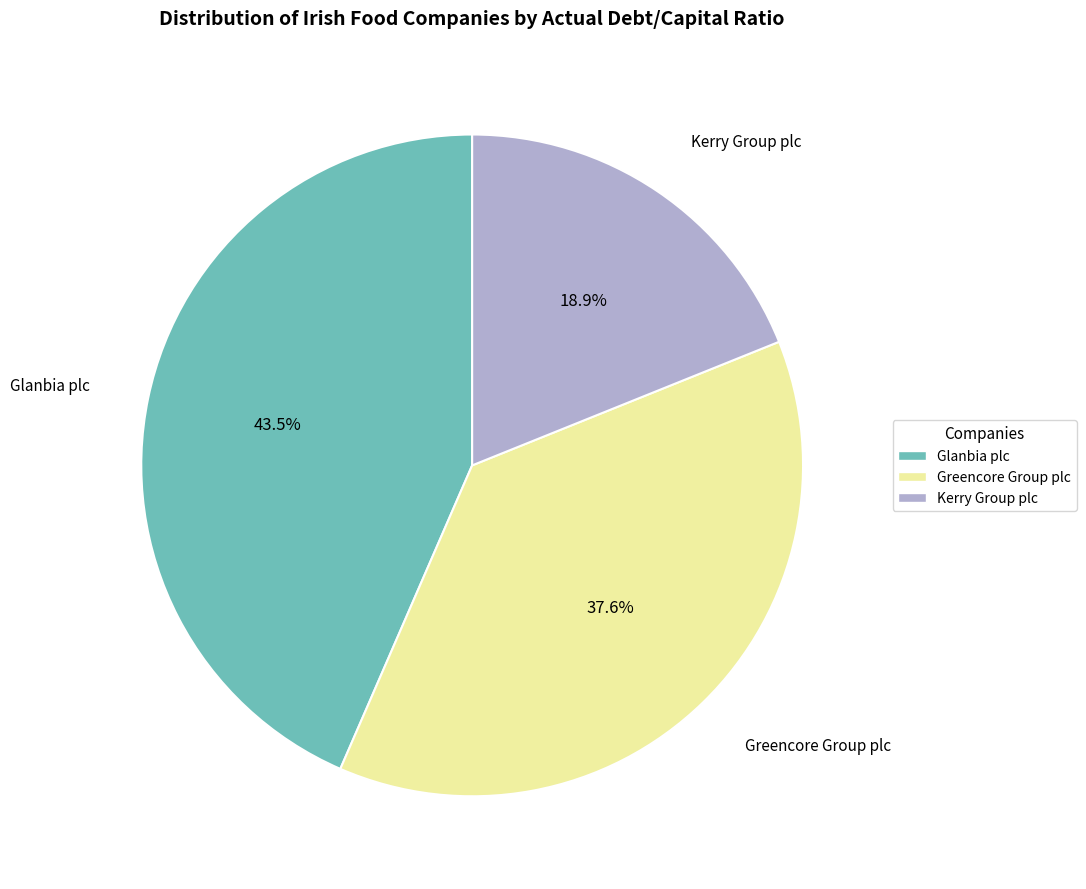

Is there a majority slice in this chart?

No